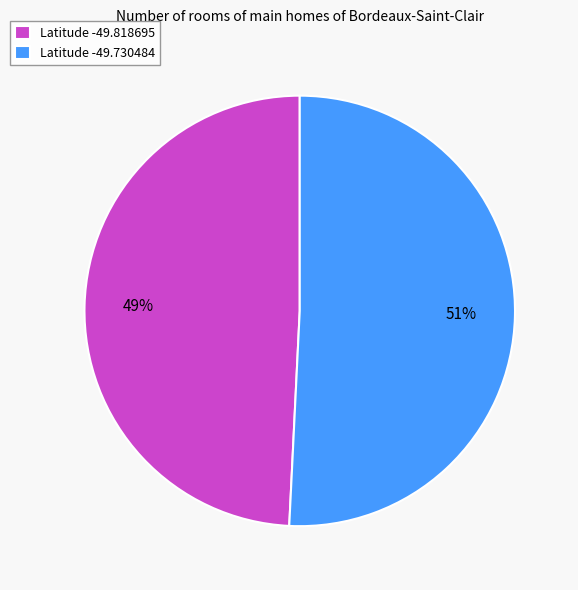

Which slice is the largest?

Latitude -49.730484